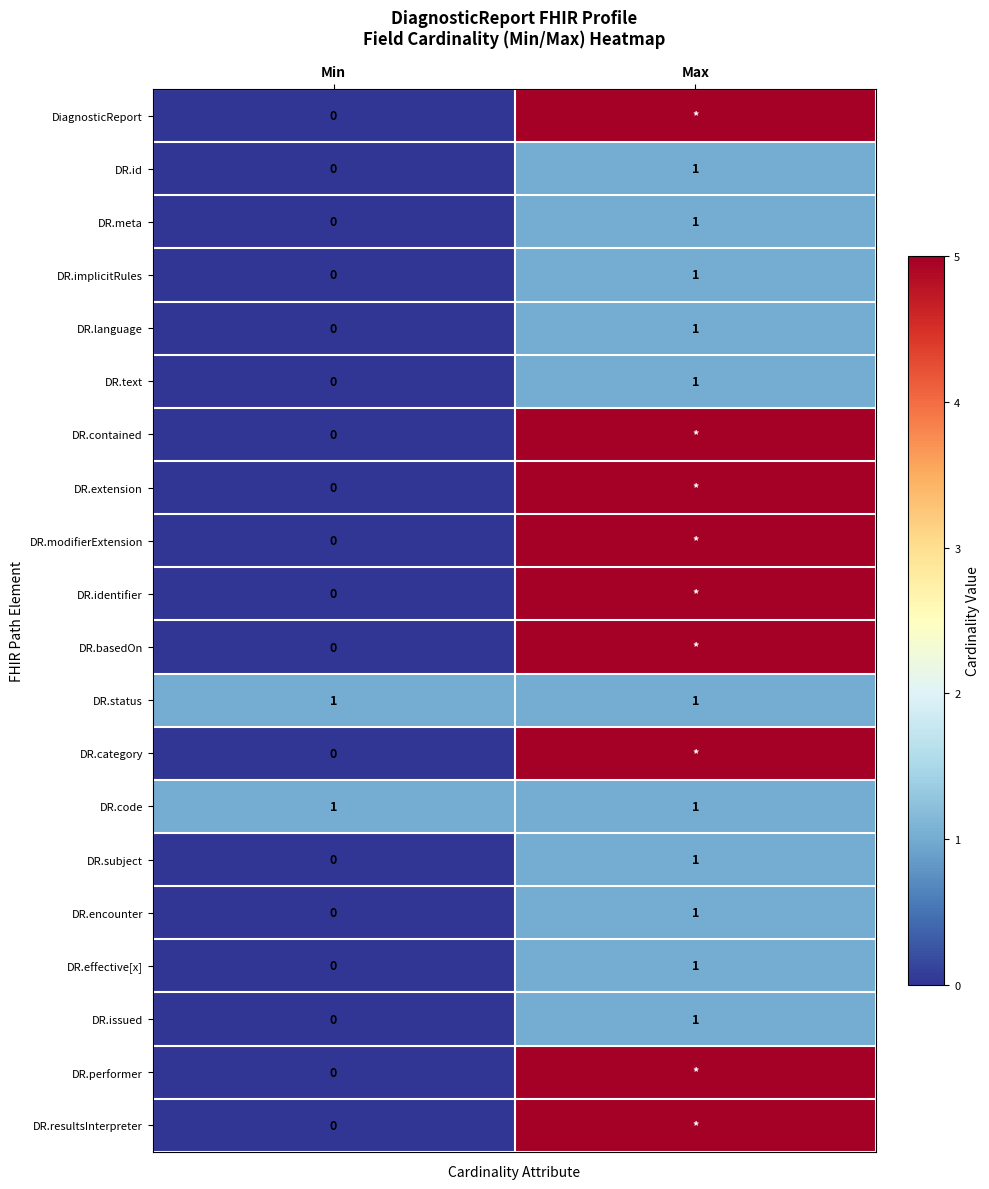

Where is DR.implicitRules nearest to the value 0?

Min